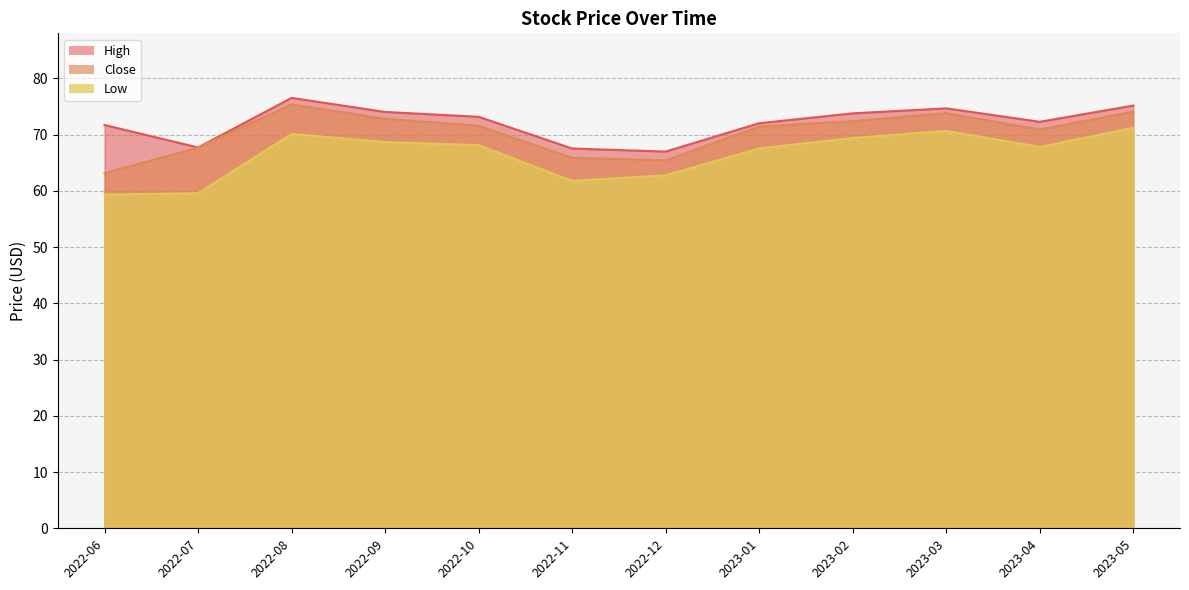

Count the number of data series in this chart.

3